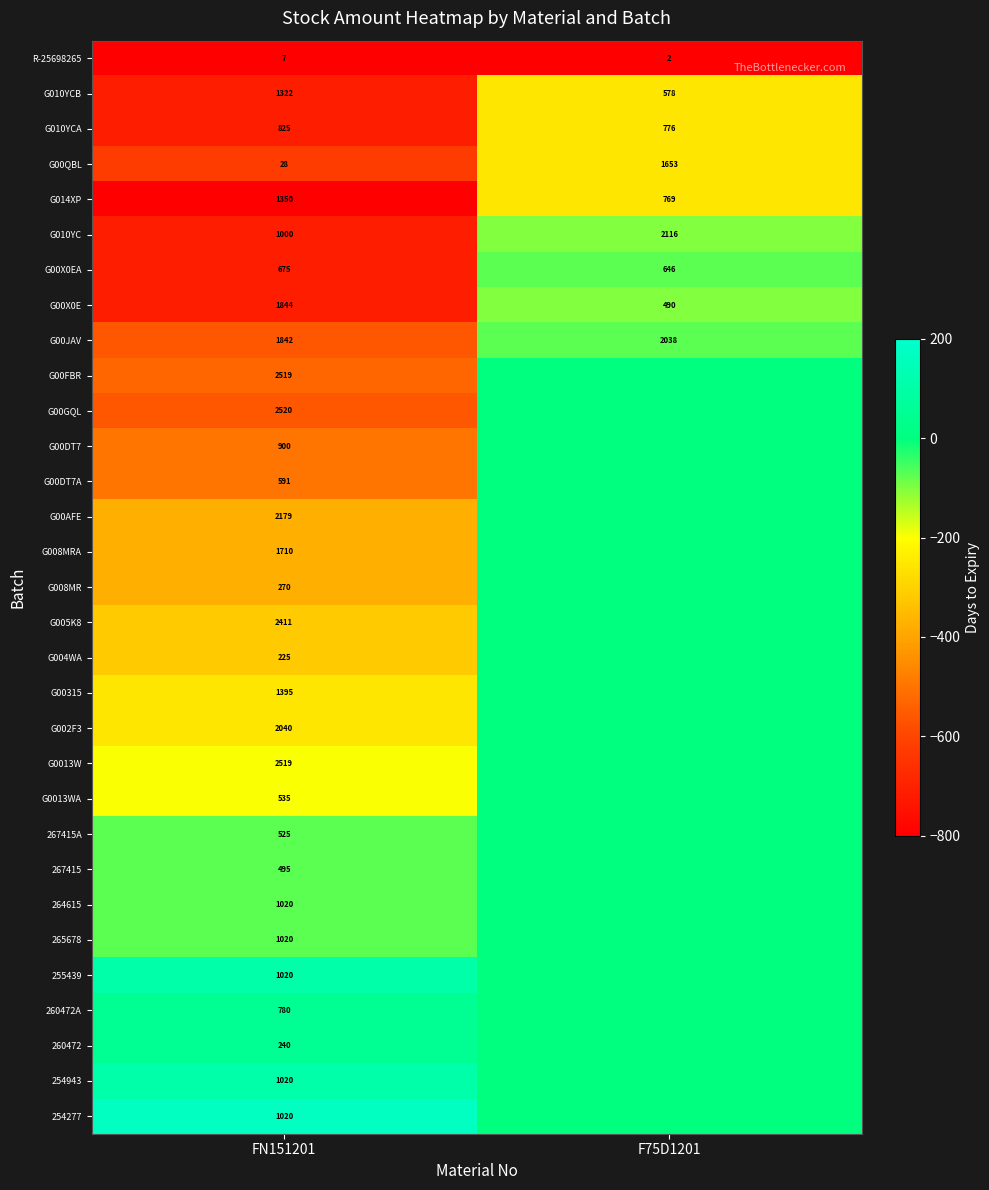

What is the sum of all R-25698265 values?

9